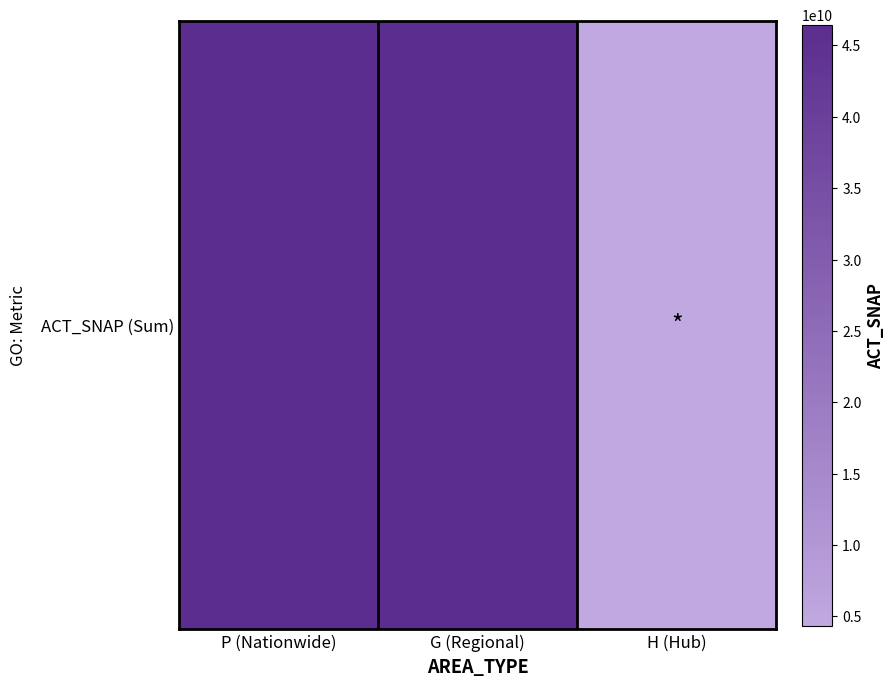

Which category has the highest value across all series?

P (Nationwide)